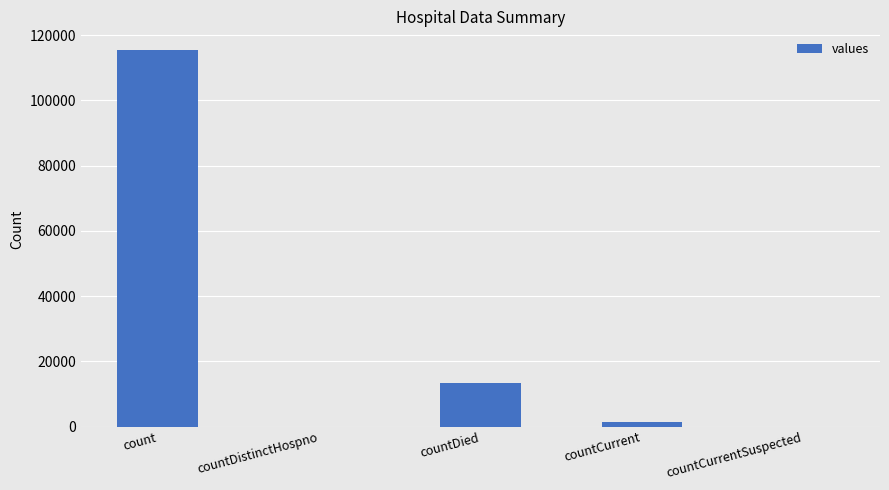

How many categories are shown in the chart?

5